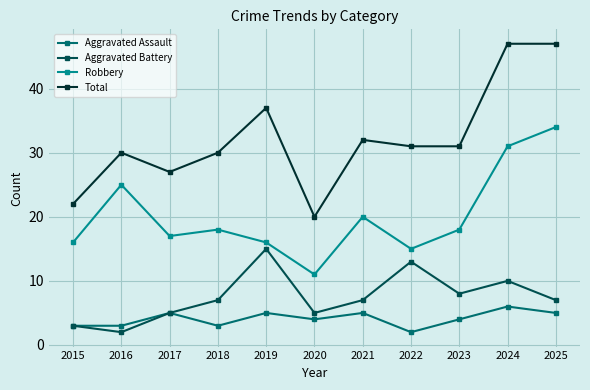

Which series has the largest total across all categories?

Total